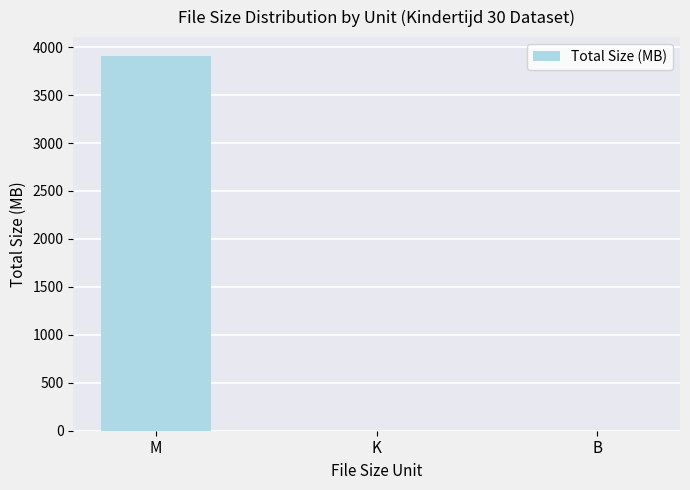

Which category has the highest value across all series?

M